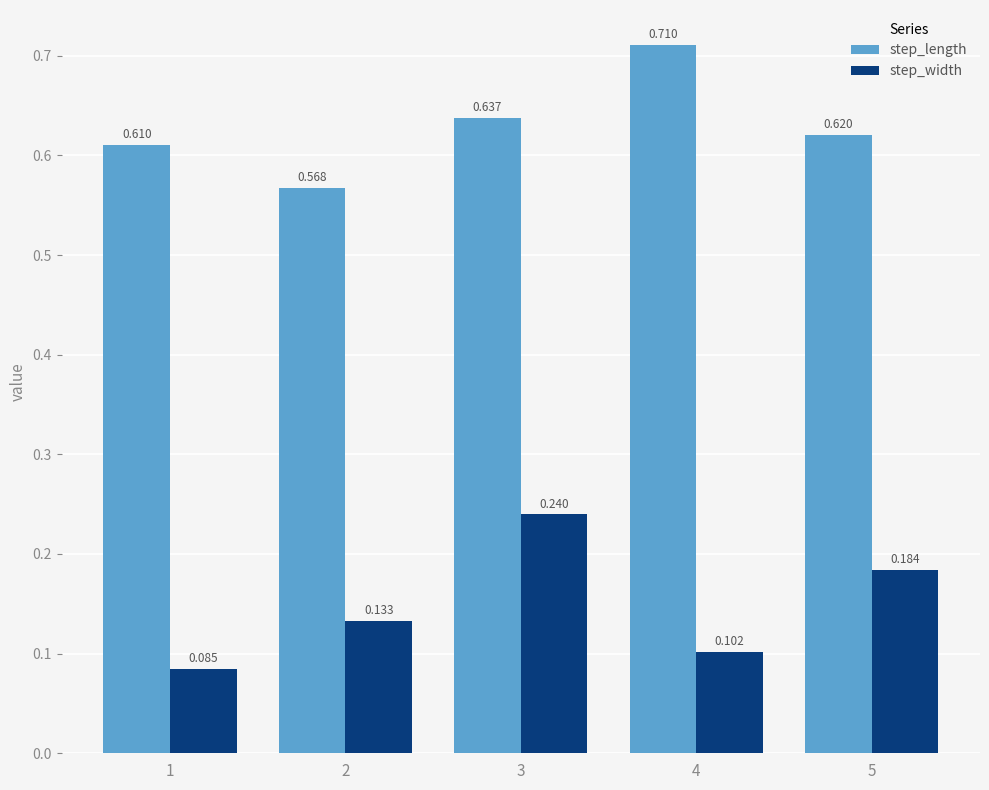

Between 4 and 5, which series saw the biggest shift?

step_length